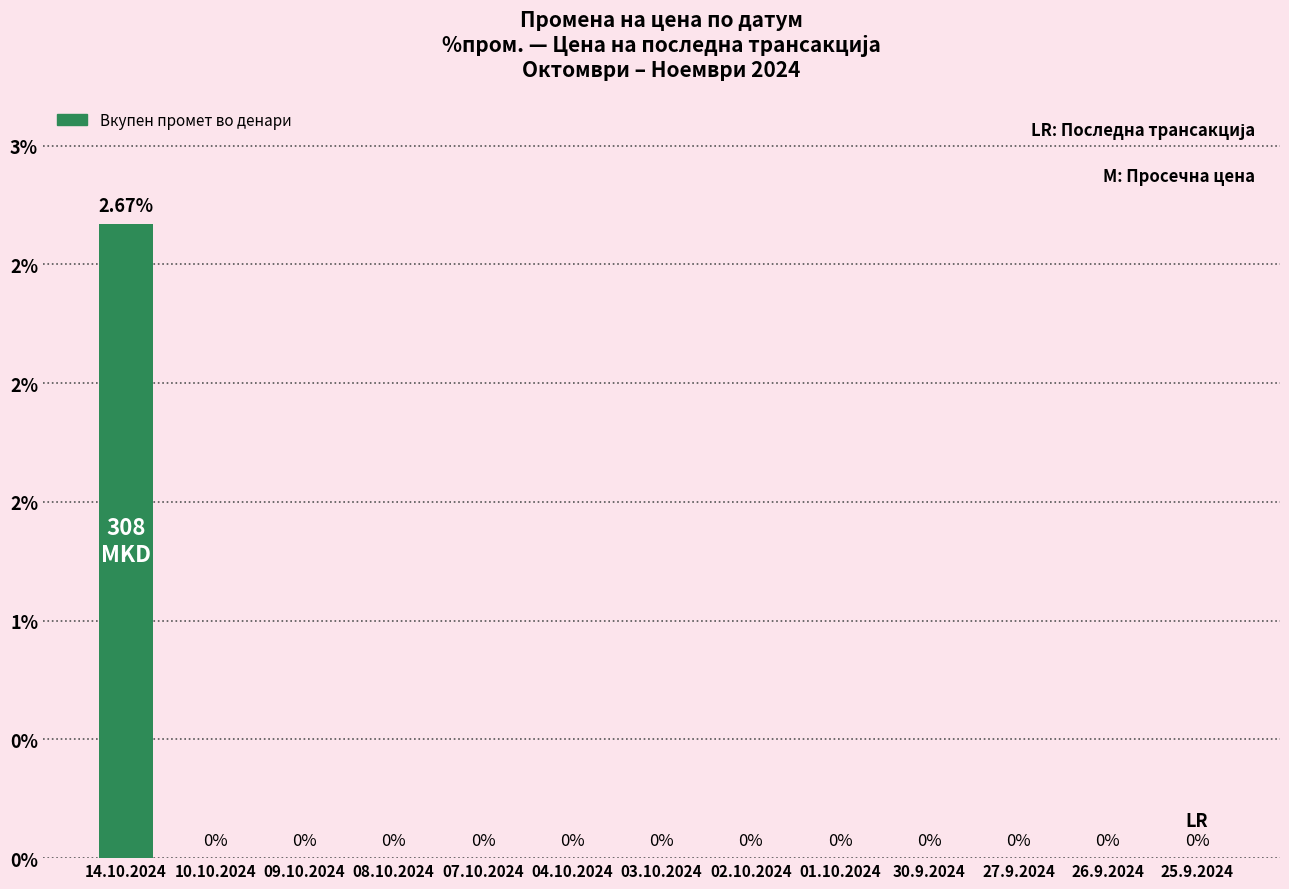

Rank the categories by value from lowest to highest.

10.10.2024, 09.10.2024, 08.10.2024, 07.10.2024, 04.10.2024, 03.10.2024, 02.10.2024, 01.10.2024, 30.9.2024, 27.9.2024, 26.9.2024, 25.9.2024, 14.10.2024